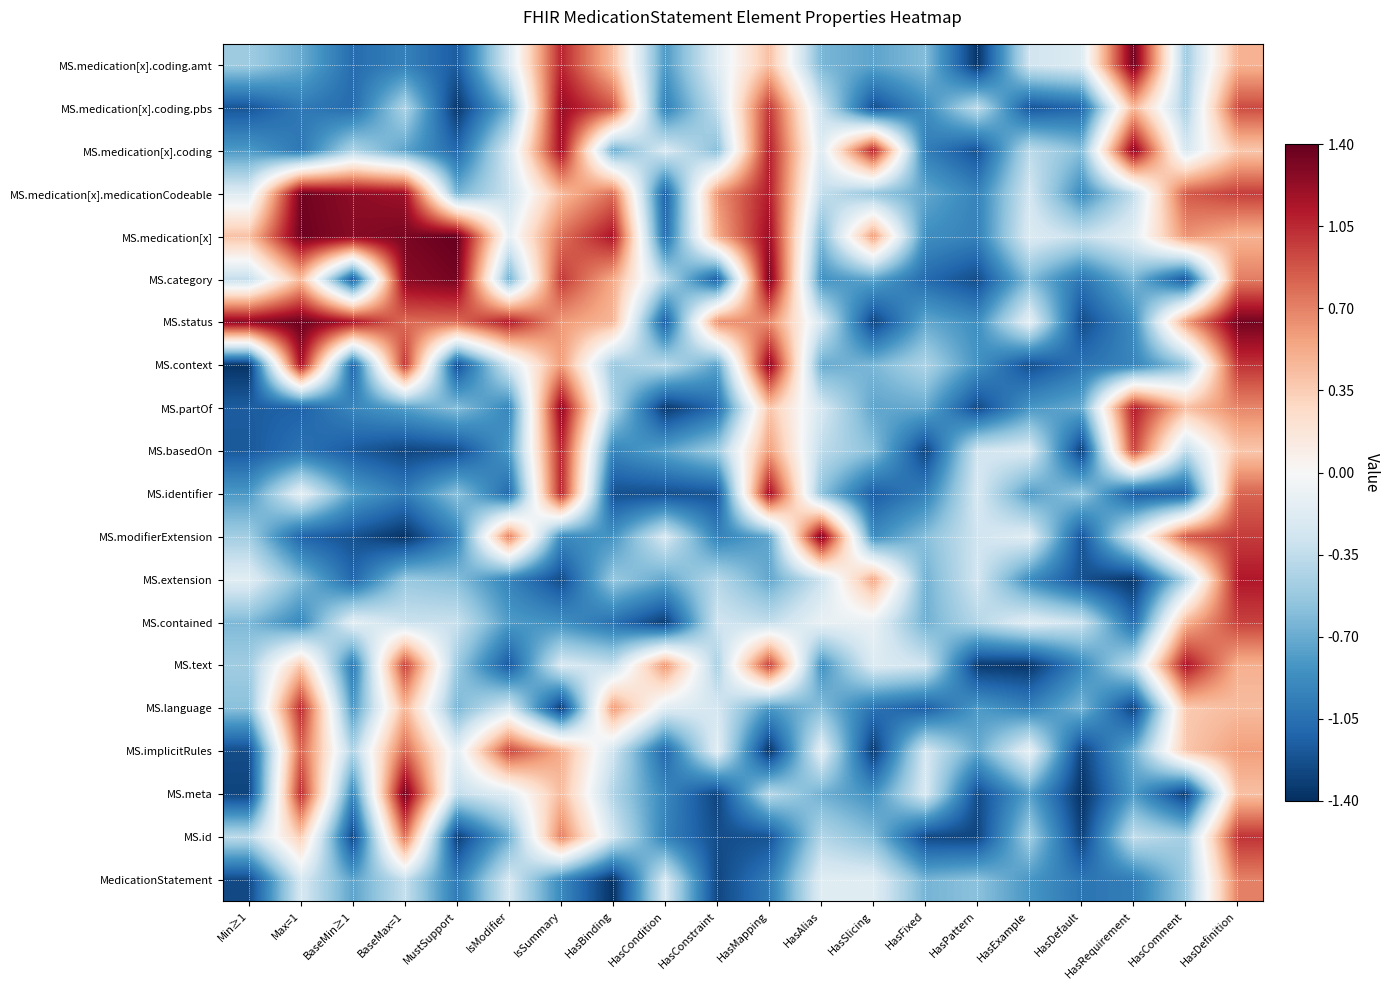

What is the greatest value displayed?

1.4